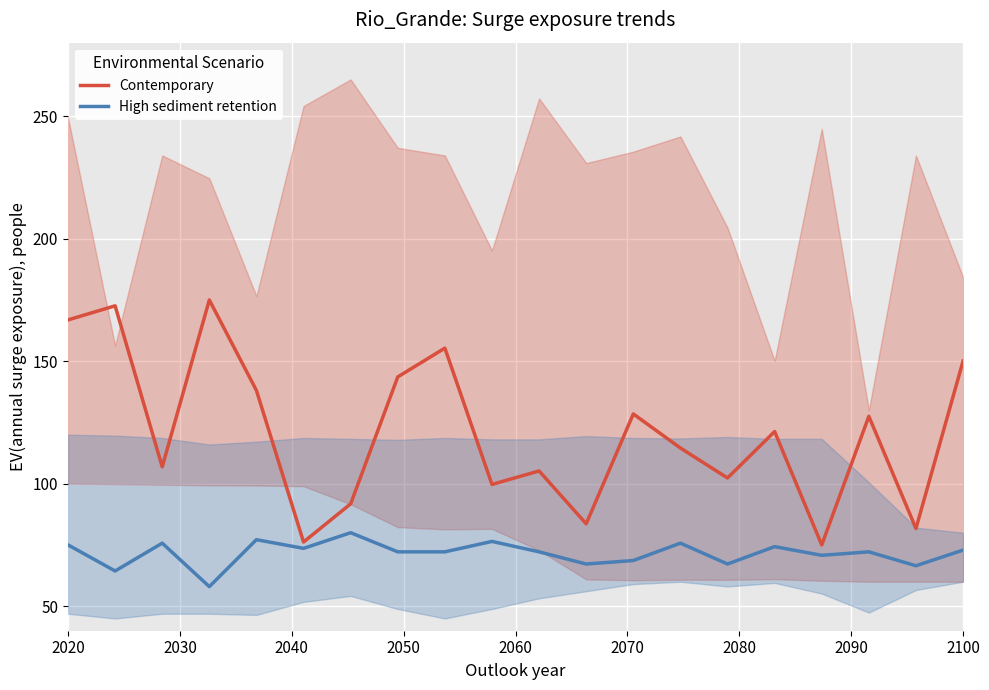

What are all the series names shown in the legend?

Contemporary, High sediment retention